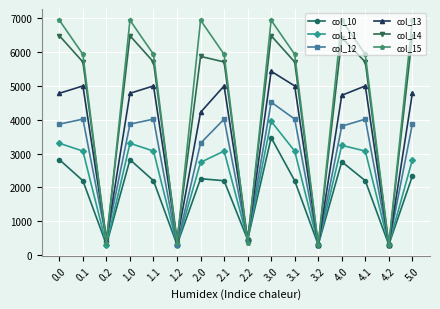

True or false: col_13 has more than 0 interior local peaks.

True